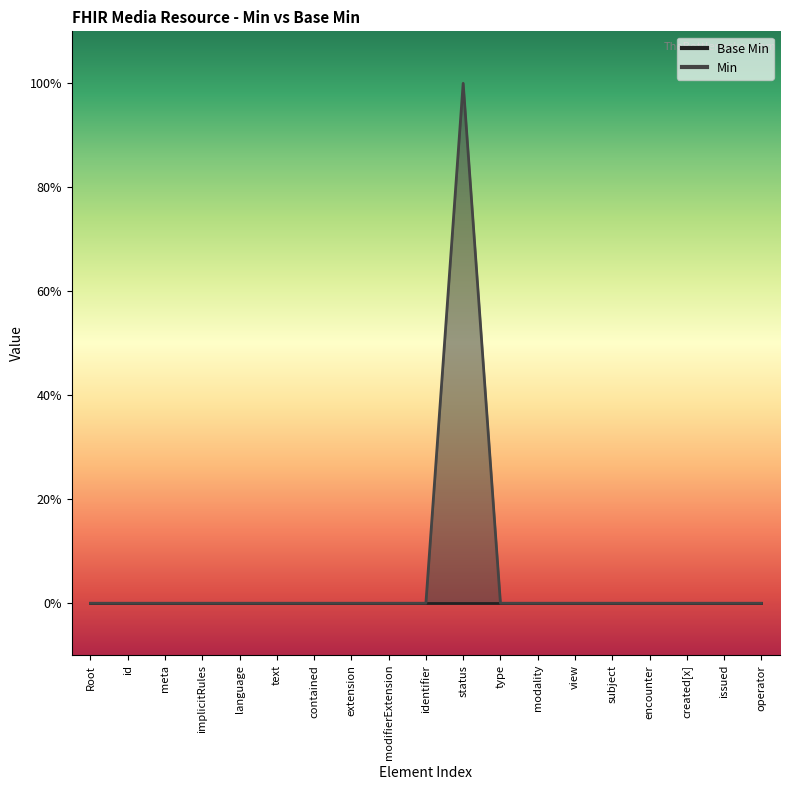

Which has a higher value, subject or view?

subject